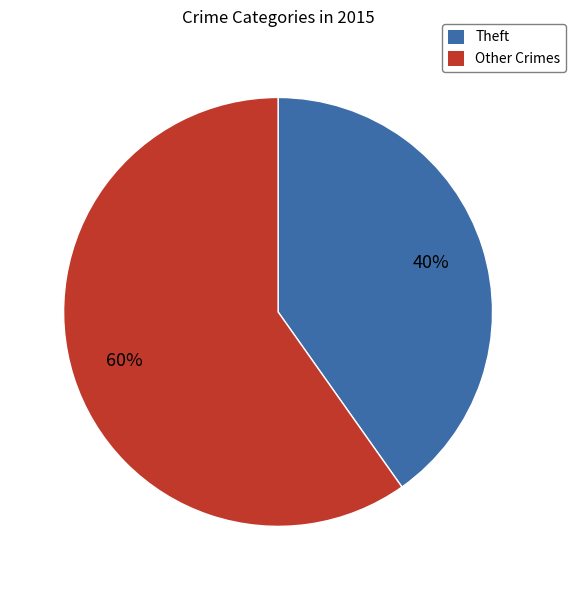

To the nearest percent, what is the average slice percentage?

50%